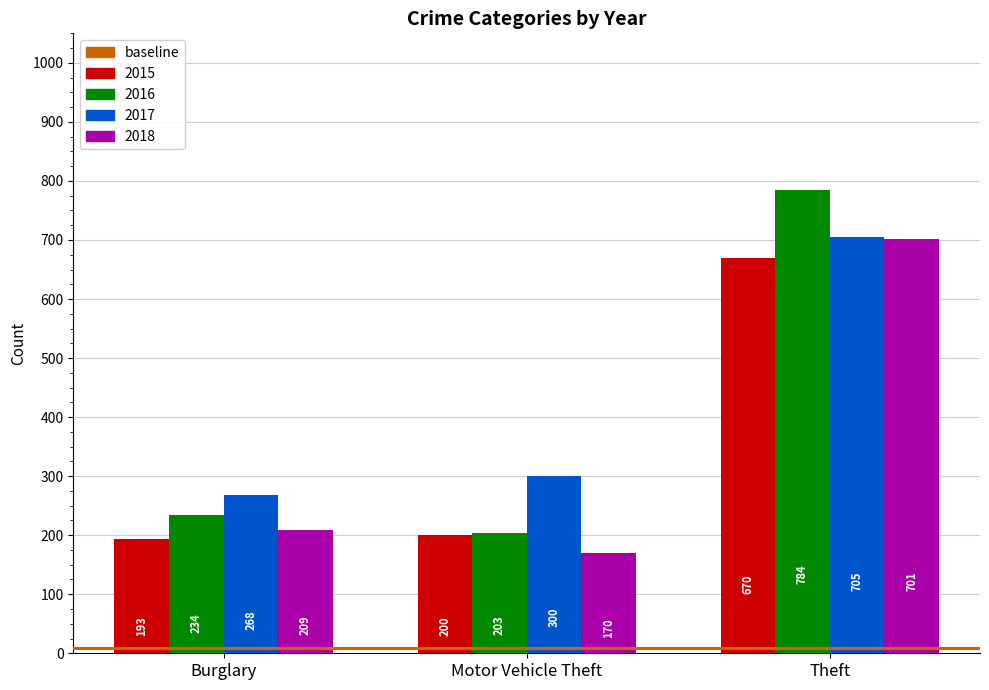

What position from the left is Burglary?

1